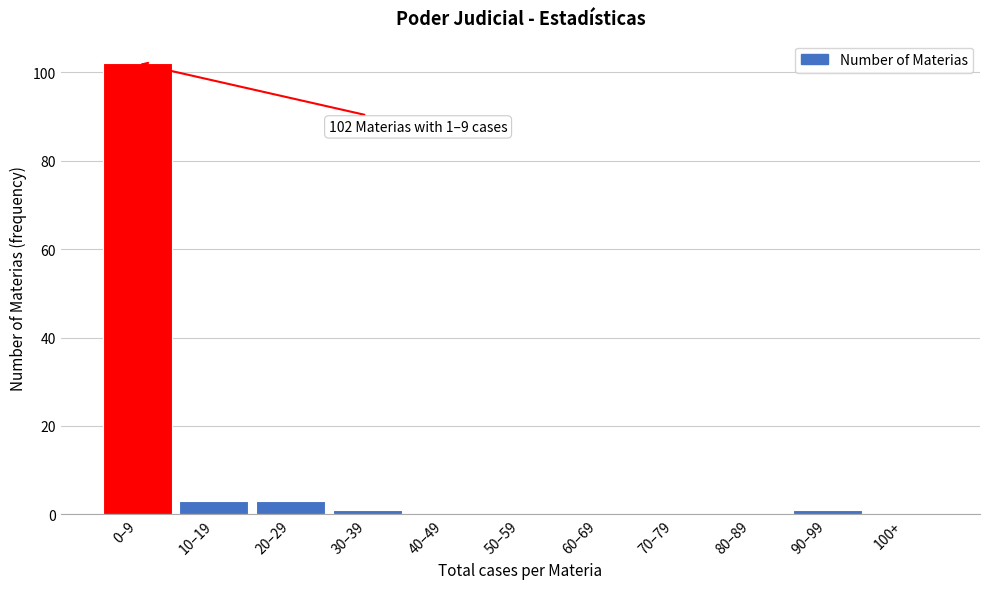

Reading left to right, transcribe all the data shown in this chart.

0–9=102	10–19=3	20–29=3	30–39=1	40–49=0	50–59=0	60–69=0	70–79=0	80–89=0	90–99=1	100+=0